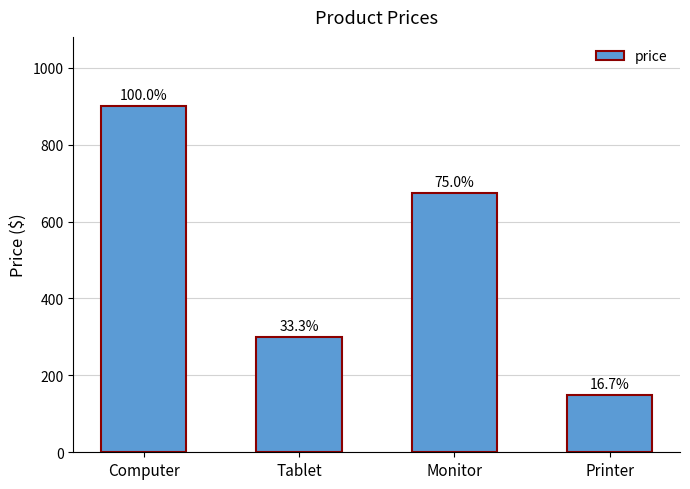

How many bars are there in total?

4